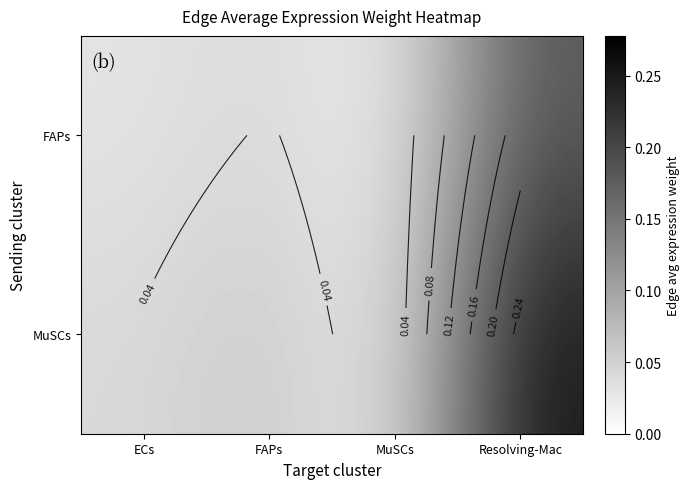

The FAPs series shows 0.0 at FAPs. True or false?

True